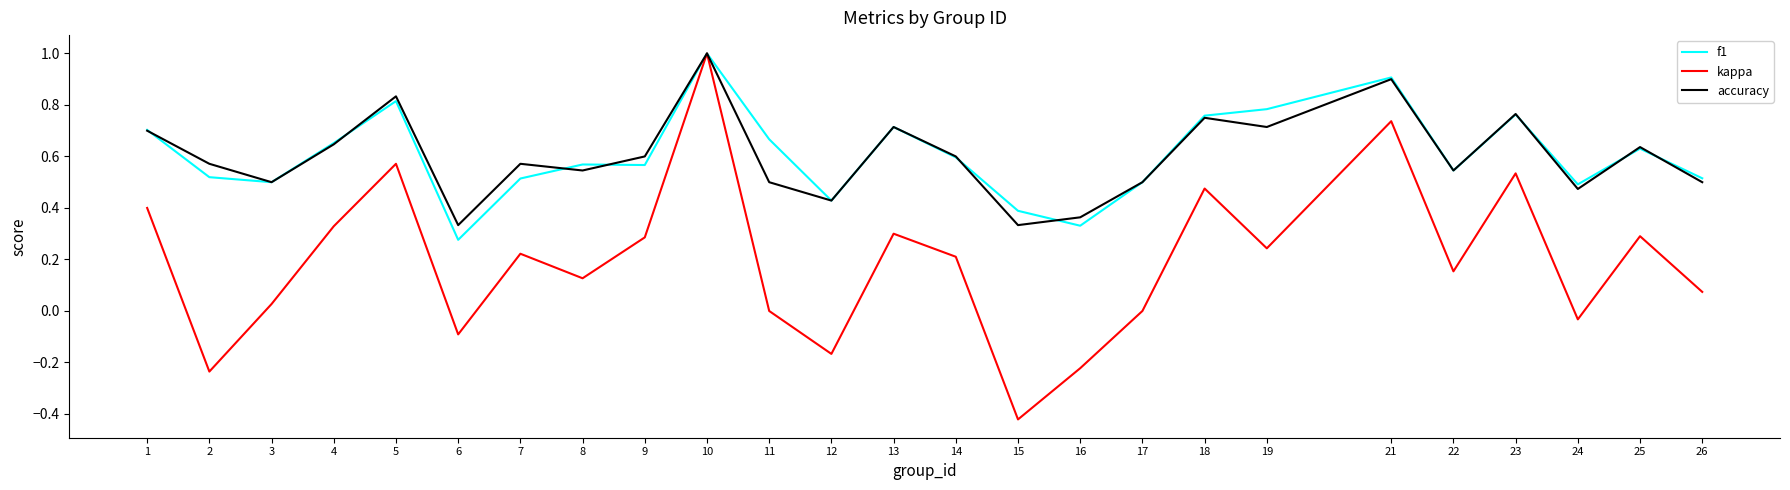

How many lines are shown in the chart?

3